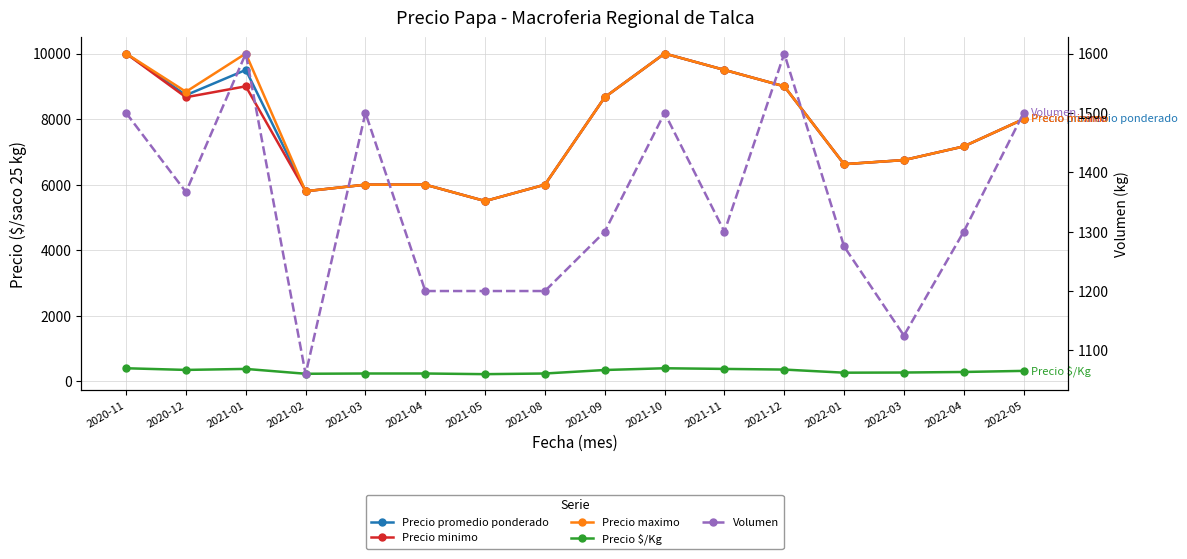

True or false: Precio minimo and Volumen cross at least once.

False